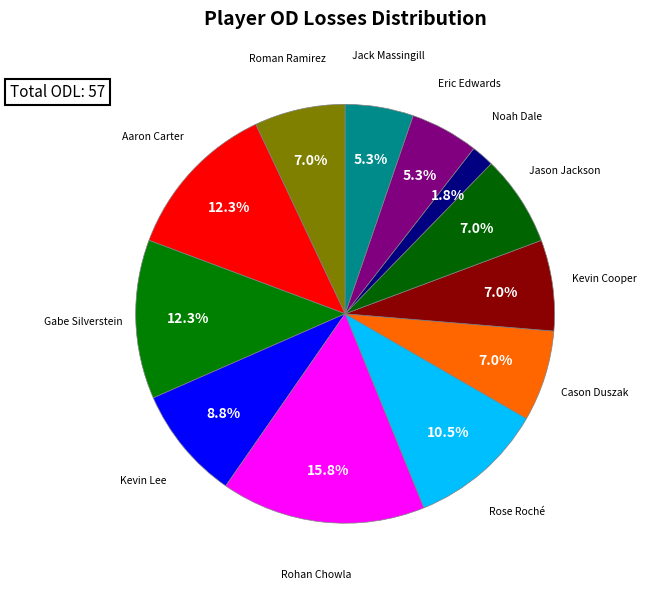

How many slices are in this pie chart?

12